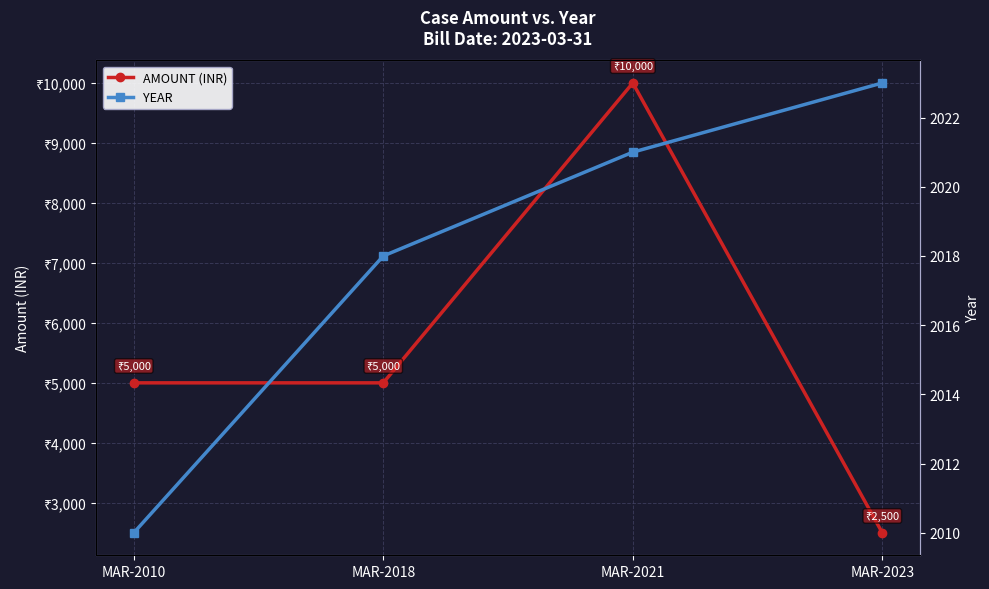

Reading right to left, list all the values displayed in this chart.

AMOUNT (INR): MAR-2023=2500	MAR-2021=10000	MAR-2018=5000	MAR-2010=5000
YEAR: MAR-2023=2023	MAR-2021=2021	MAR-2018=2018	MAR-2010=2010